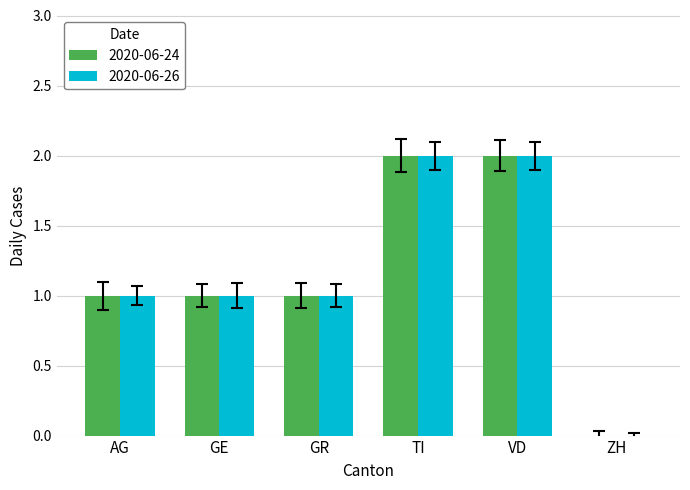

Reading left to right, list all the values displayed in this chart.

2020-06-24: AG=1	GE=1	GR=1	TI=2	VD=2	ZH=0
2020-06-26: AG=1	GE=1	GR=1	TI=2	VD=2	ZH=0